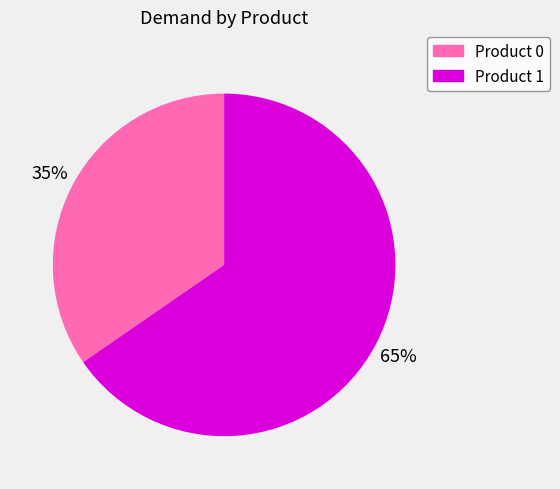

How many slices are in this pie chart?

2